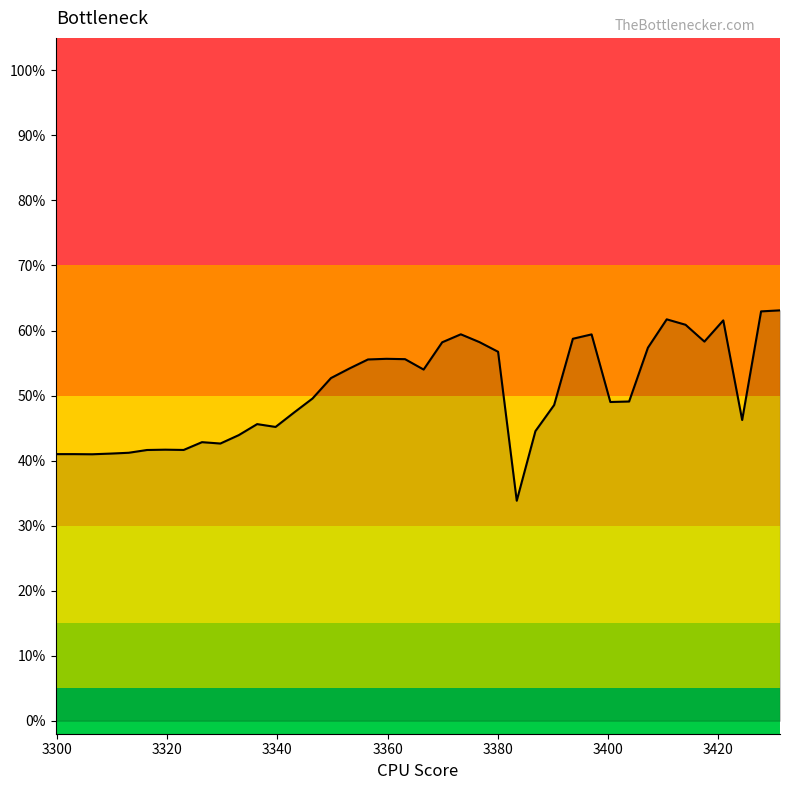

Is this an area chart (filled region under the line)?

Yes